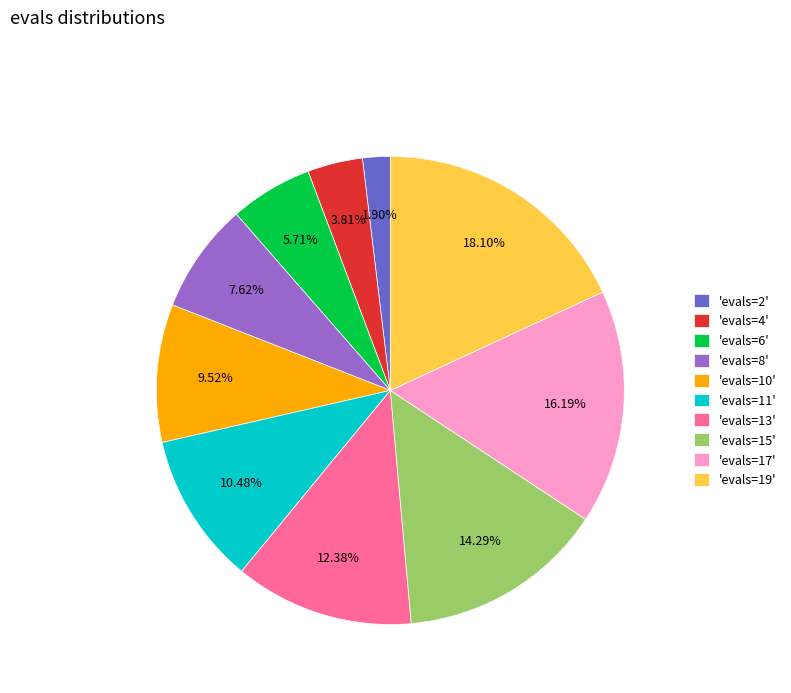

Do 'evals=6' and 'evals=10' together represent more than half of the pie?

No